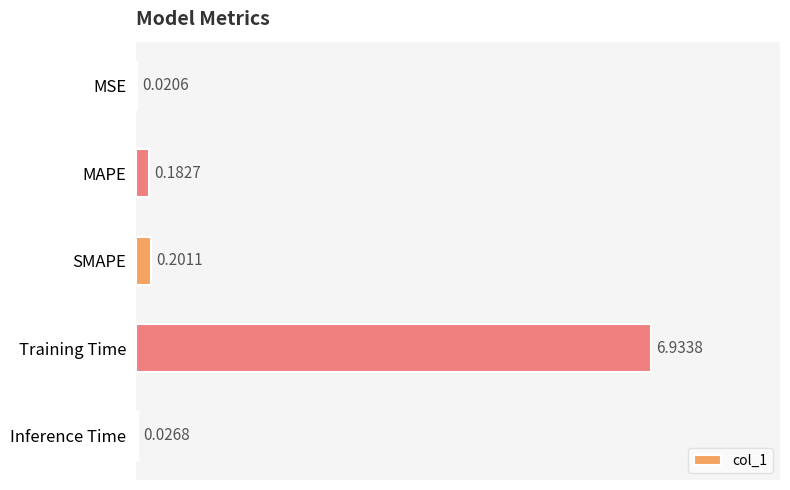

At which category does the chart reach its peak across all series?

Training Time